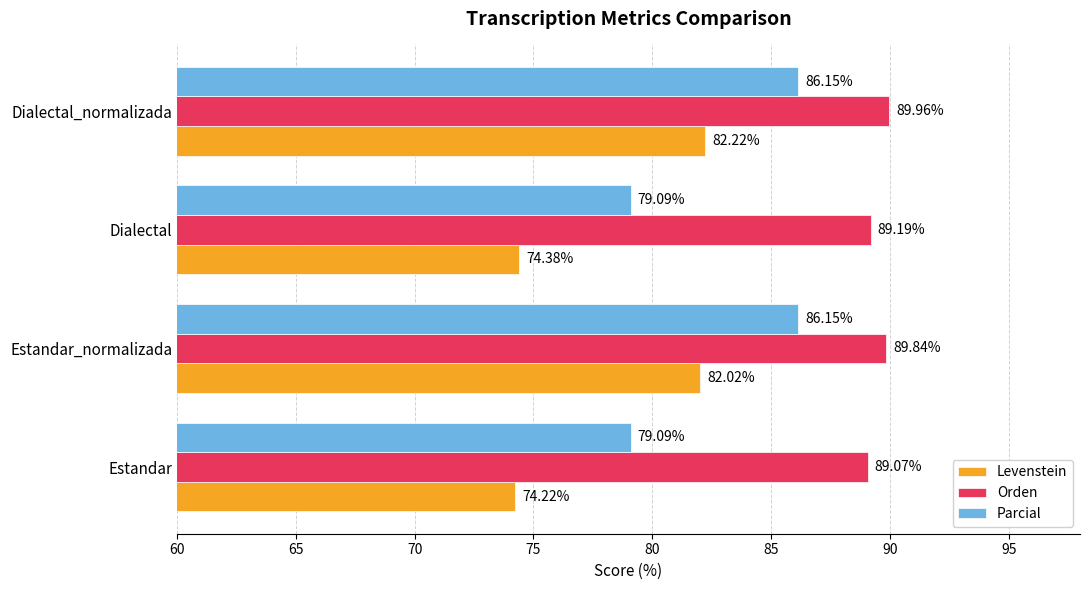

Rank the series at Estandar_normalizada from lowest to highest value.

Levenstein, Parcial, Orden